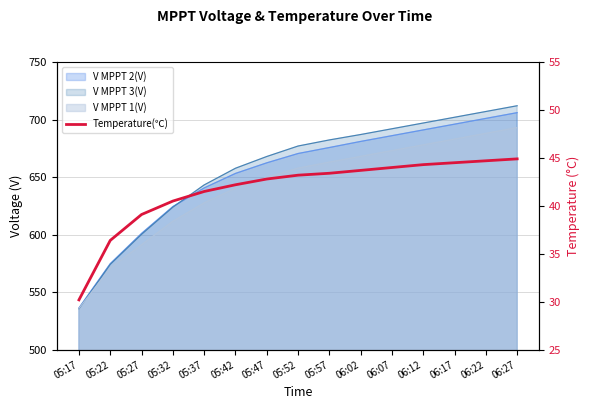

What is the label of the 8th point from the left?

05:52